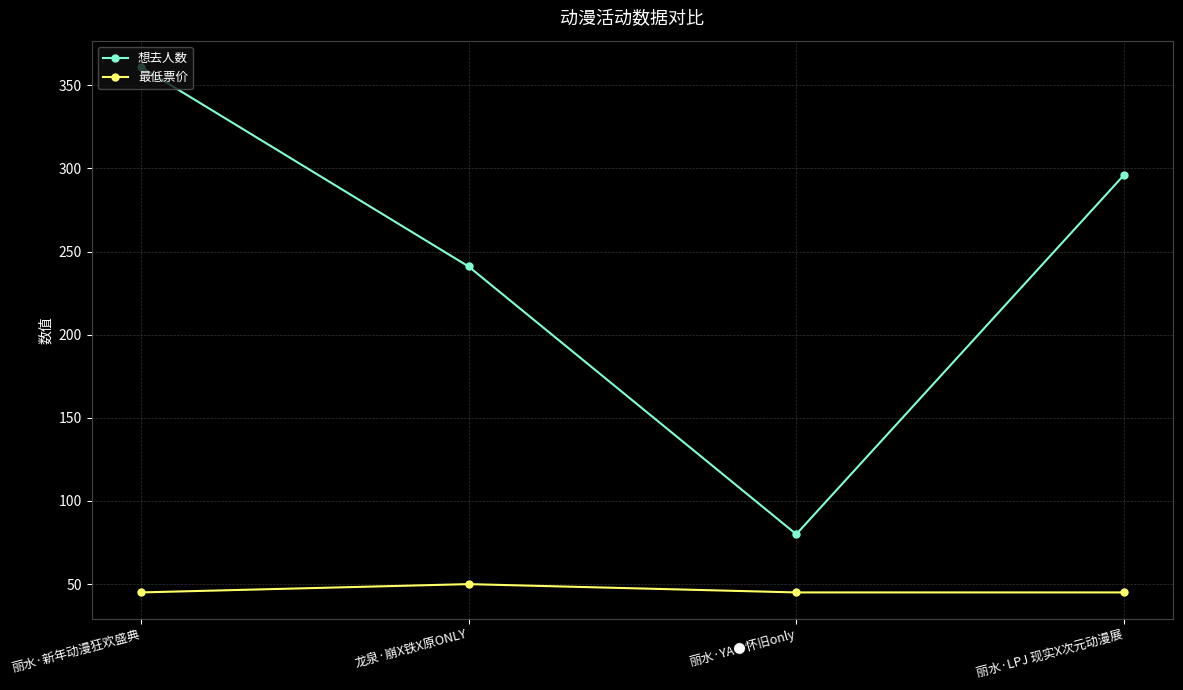

What is the value of the 想去人数 point at the 2nd from the left?

241